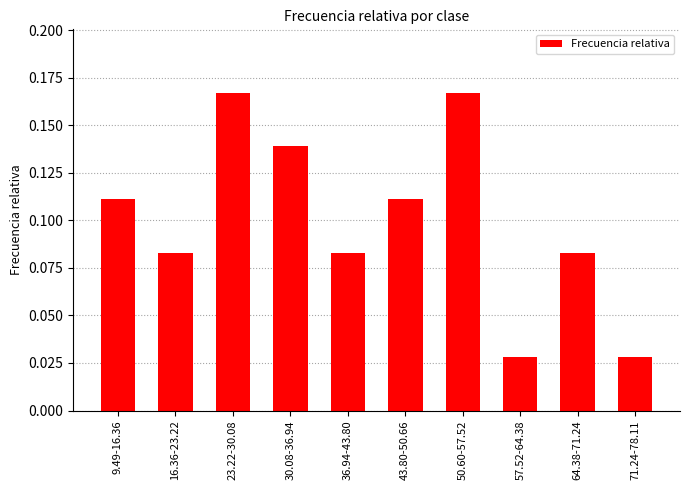

Count the values in the range 0 to 1.

10